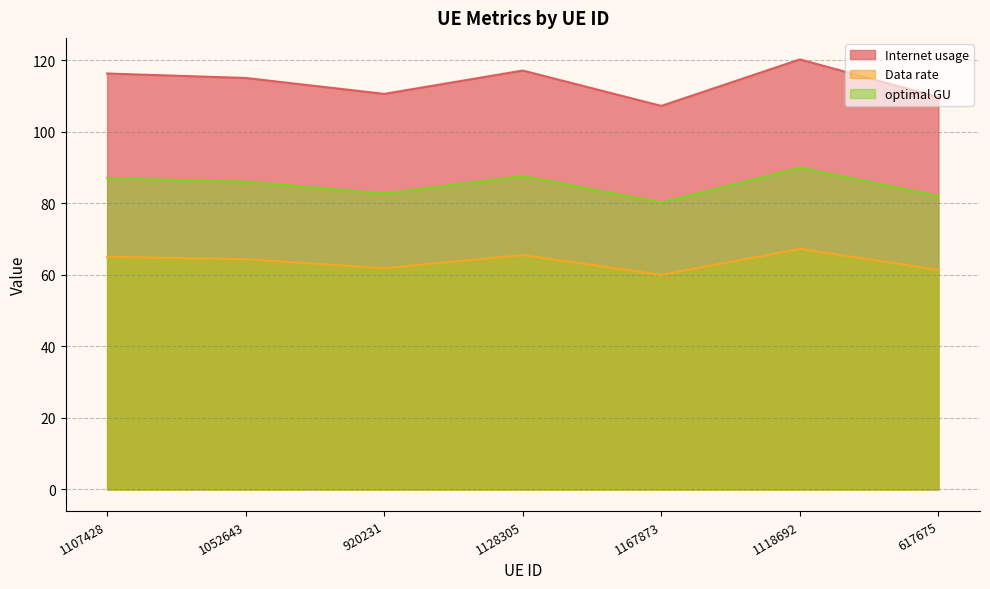

The value of optimal GU at 1167873 is 94.7. True or false?

False